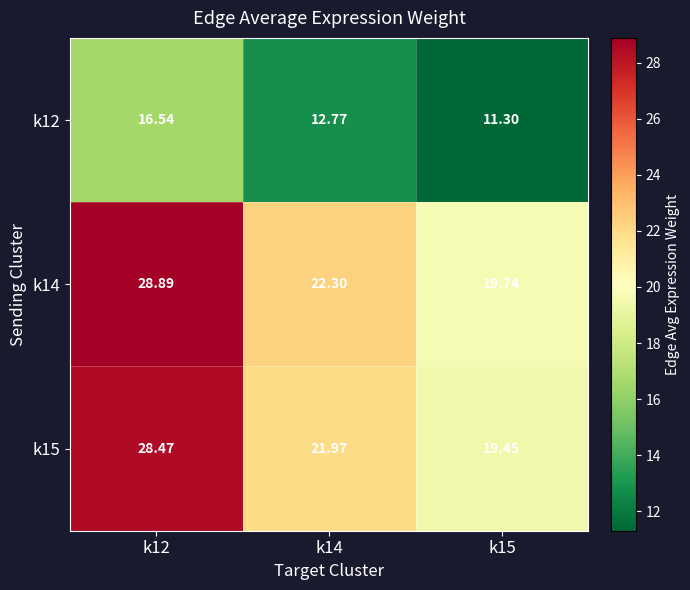

Which series has the widest spread of values?

k14